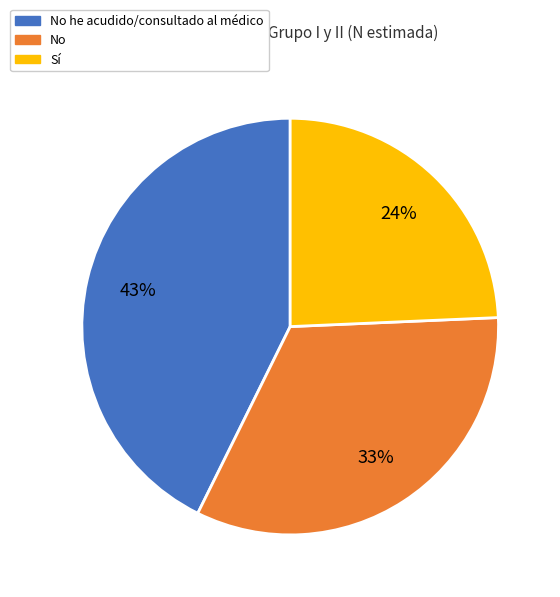

Between No he acudido/consultado al médico and Sí, which is larger?

No he acudido/consultado al médico